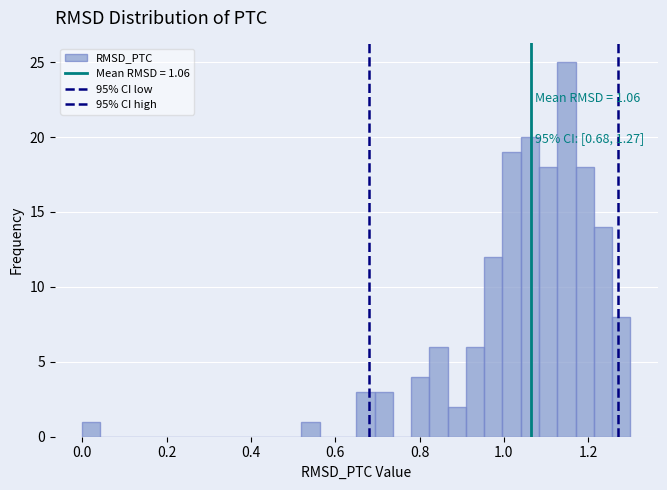

Around what value on the x-axis is the tallest bar? Give the approximate position of its centre, as read against the axis.

1.14